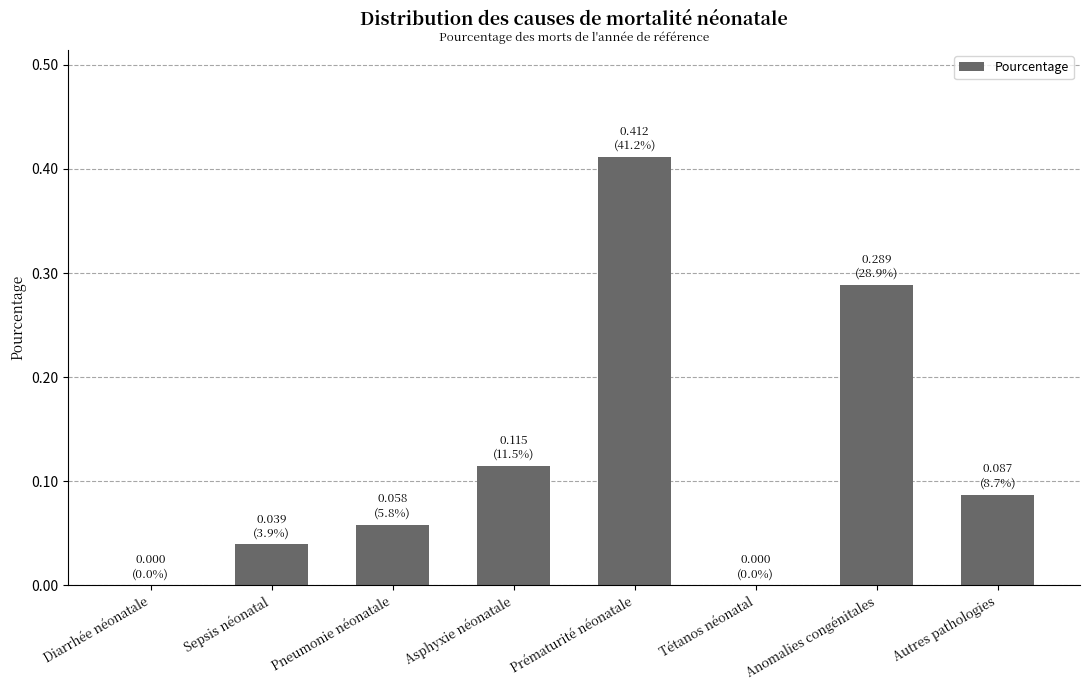

What is the sum of all values?

1.0